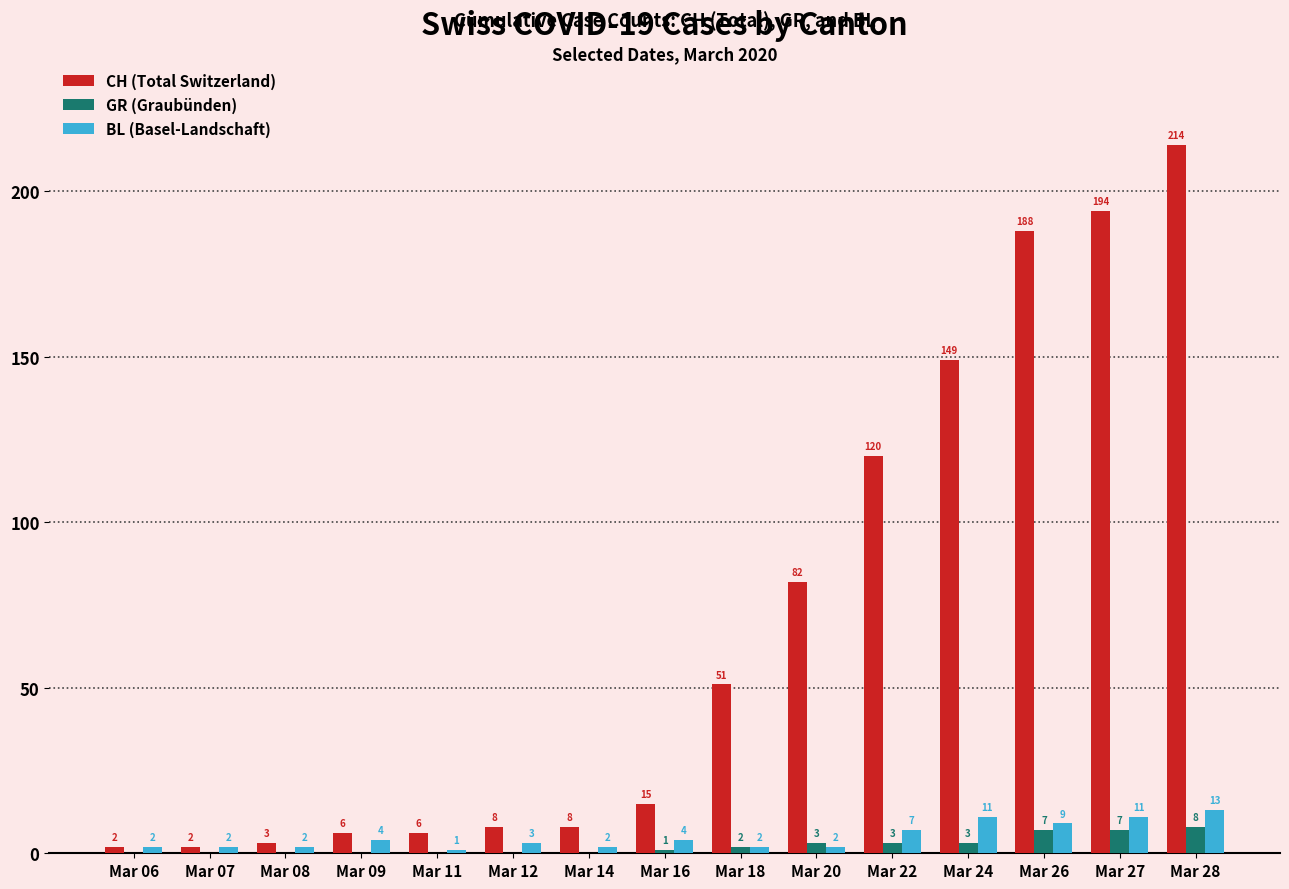

Are the bars horizontal?

No